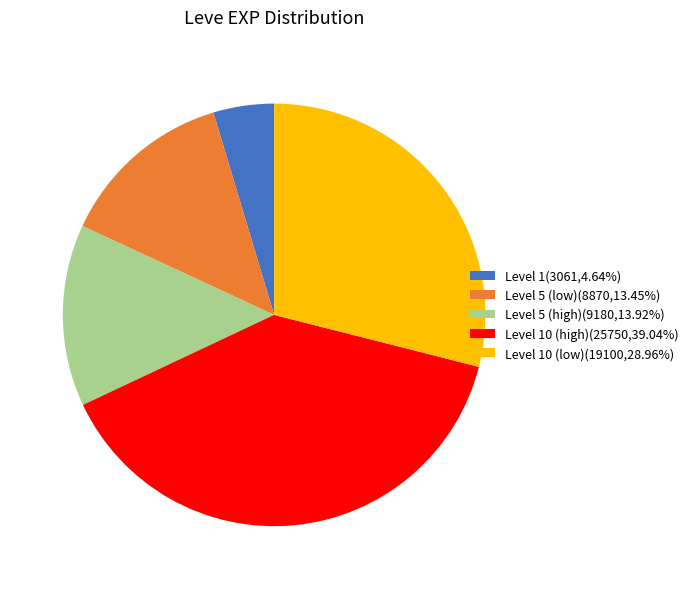

Is Level 5 (low)(8870,13.45%) the majority of the pie?

No